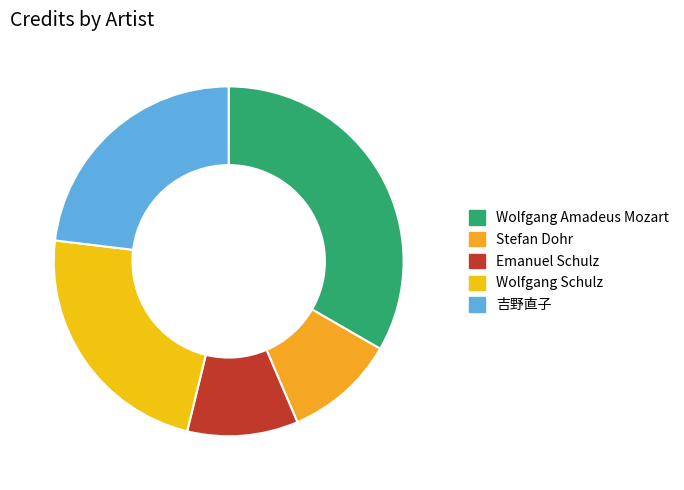

How many slices are in this pie chart?

5